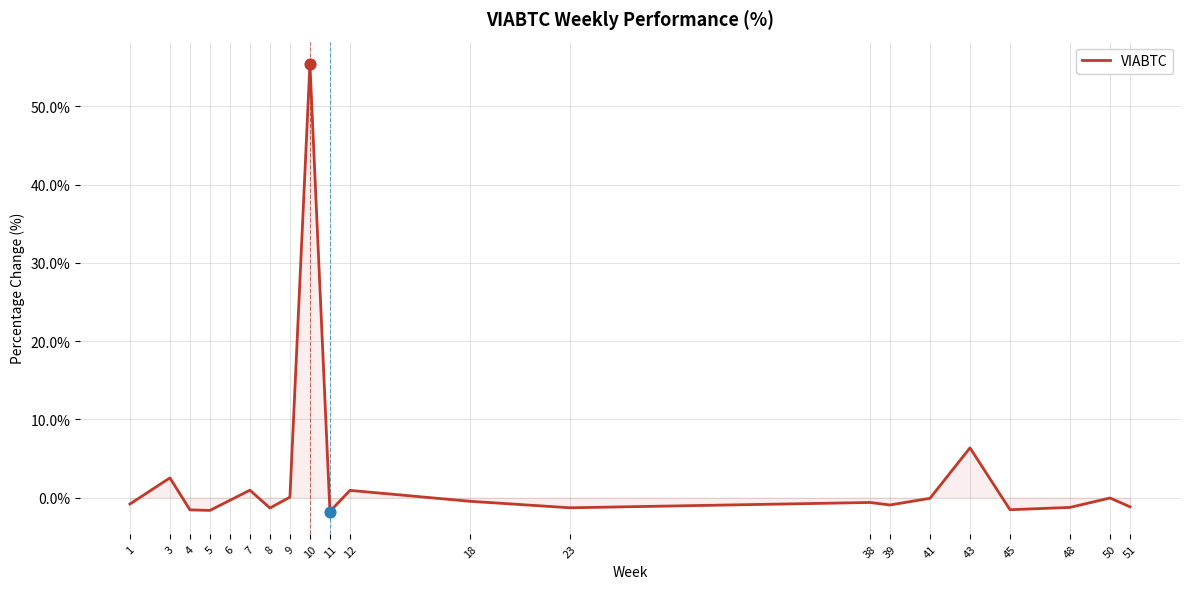

Which has a higher value, 43 or 6?

43